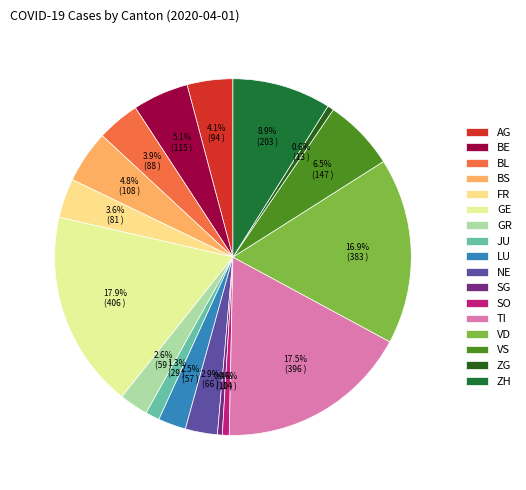

True or false: LU accounts for 3% of the total.

True